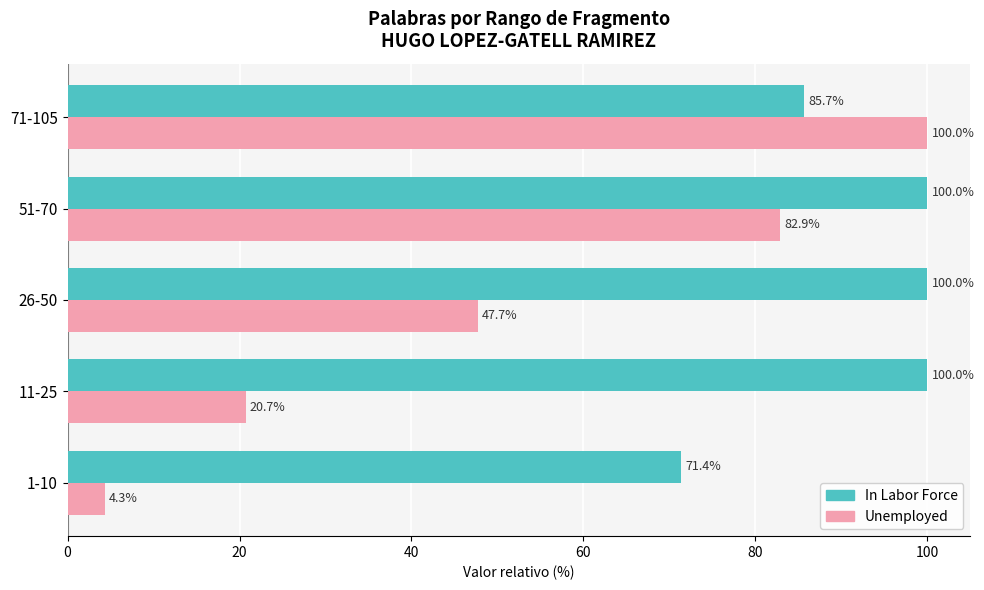

What is the difference between the highest and lowest values at 71-105?

14.3